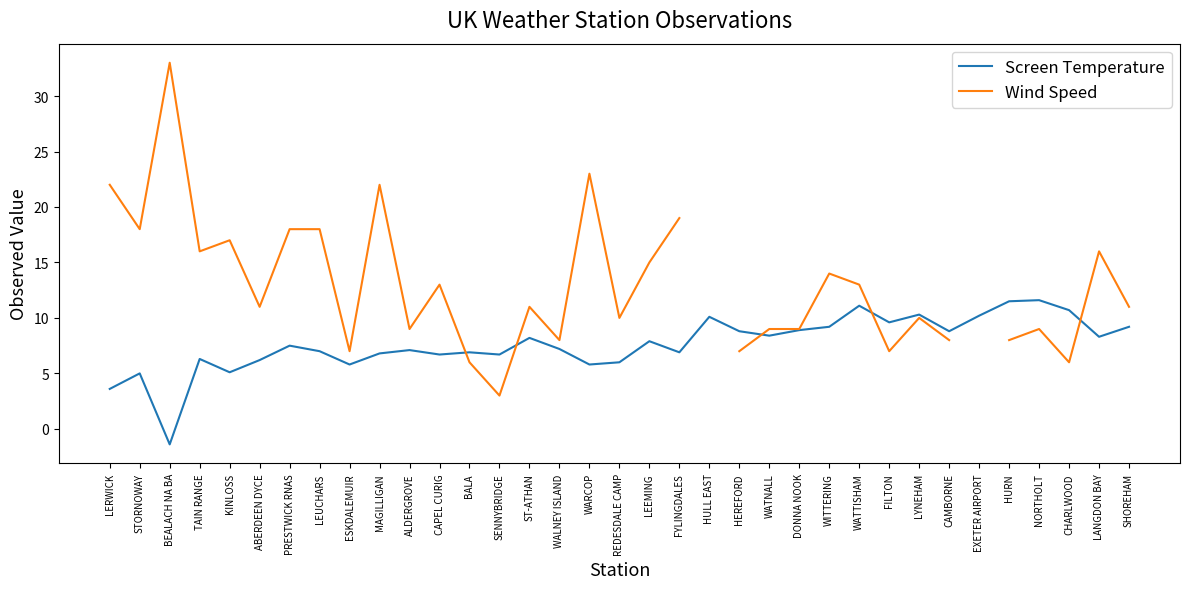

What is the sum of all Screen Temperature values?

268.0